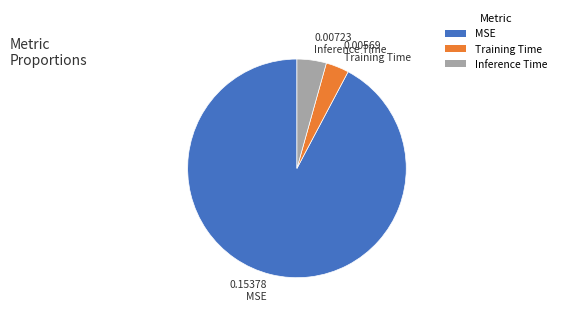

Is it true that MSE is 84% of the pie?

False